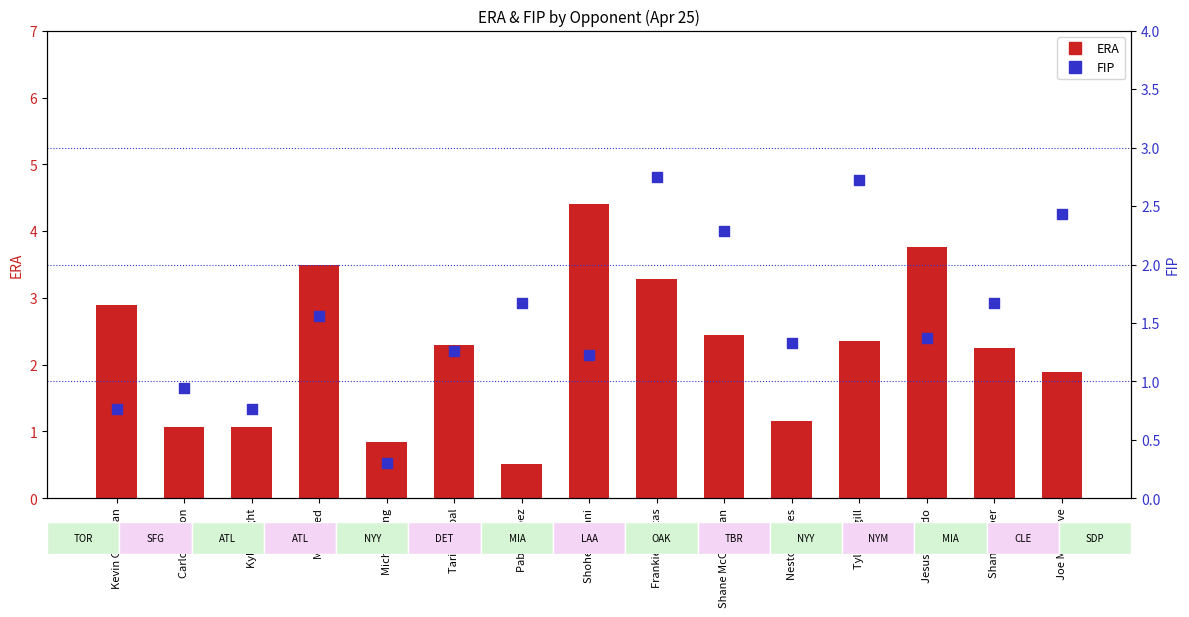

At which category is the sum across all series the highest?

Frankie Montas